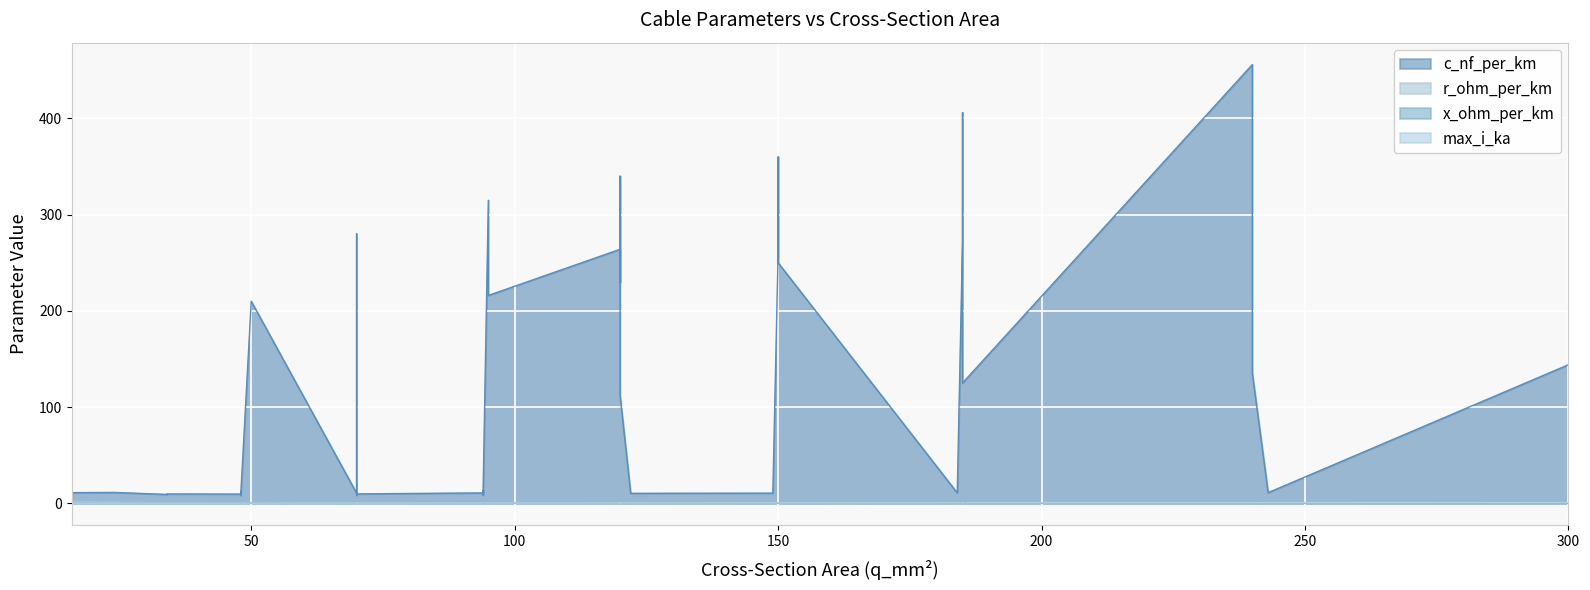

In c_nf_per_km, how many points are higher than both neighbors (excluding endpoints)?

7